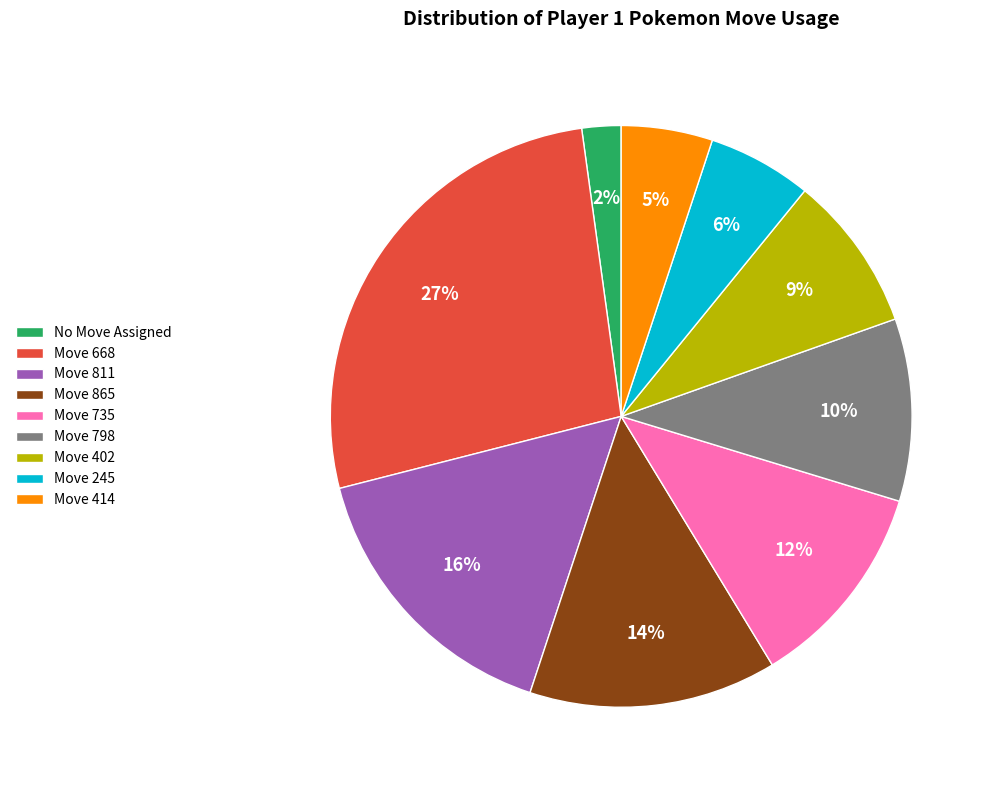

To the nearest percent, what is the combined percentage of Move 865 and Move 245?

20%